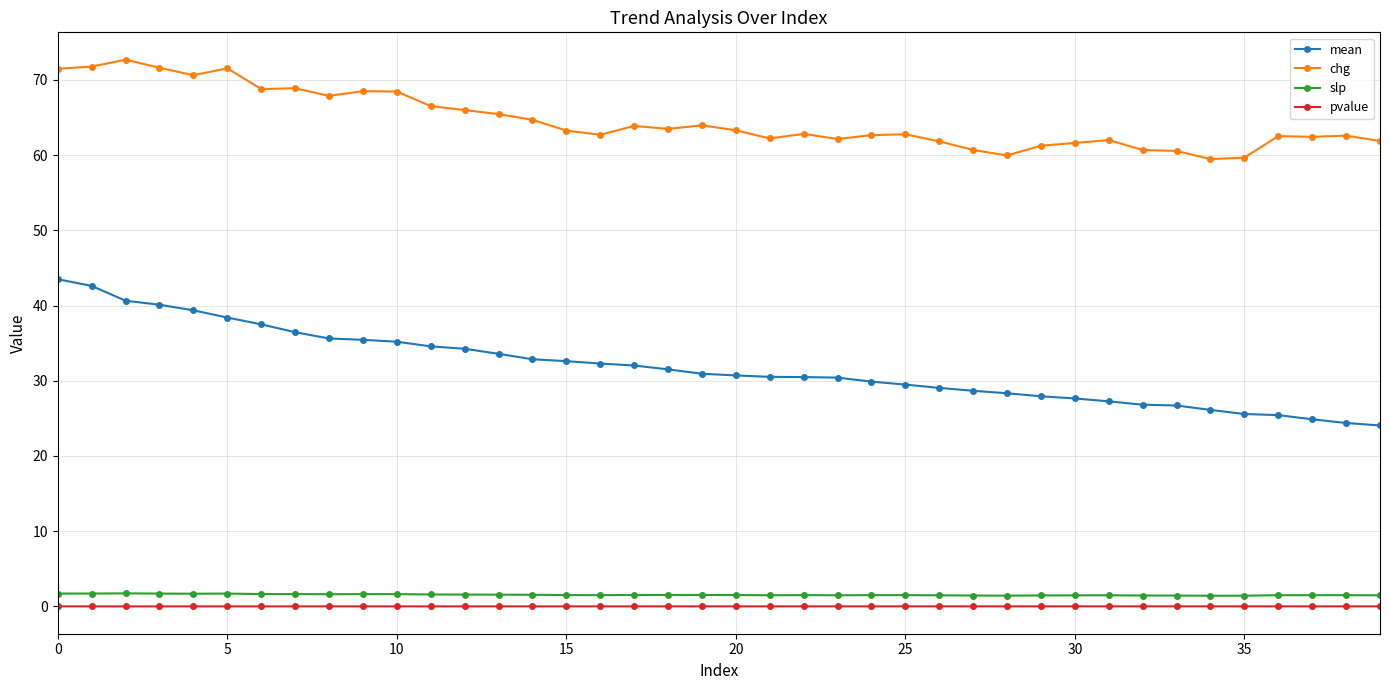

What is the greatest value displayed?

72.7